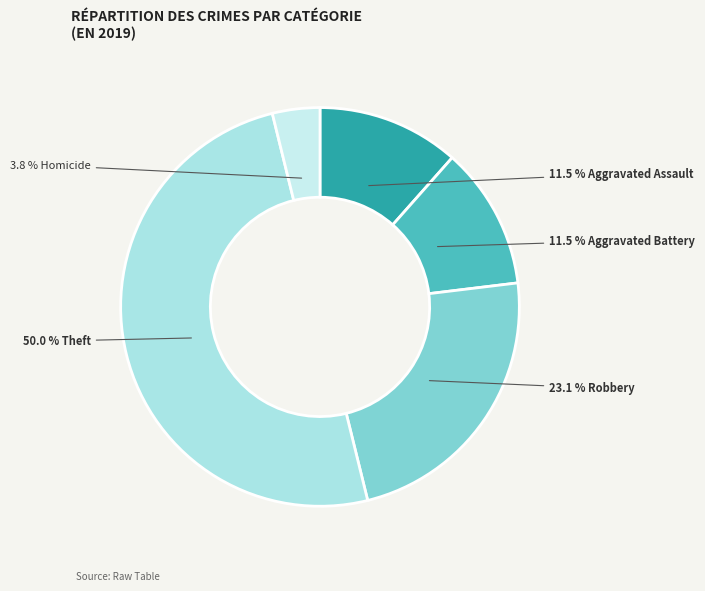

Count the number of slices in the pie.

5